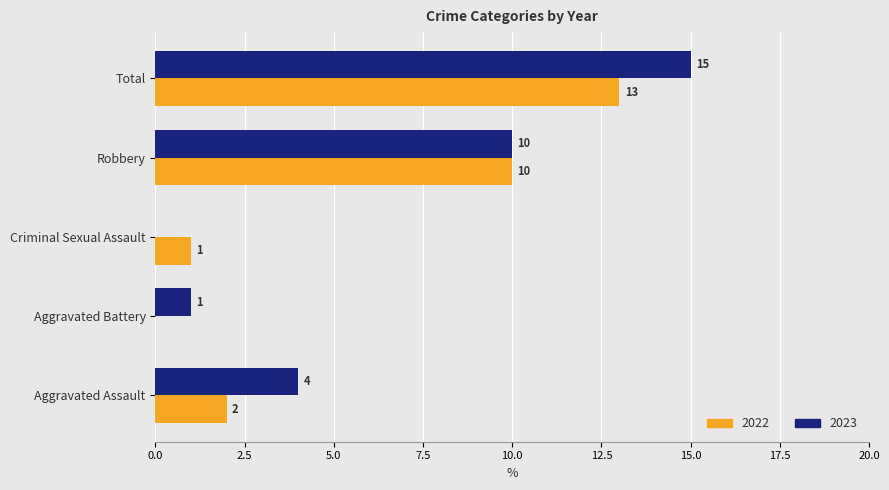

Is it true that 2022 equals 1 at Criminal Sexual Assault?

True